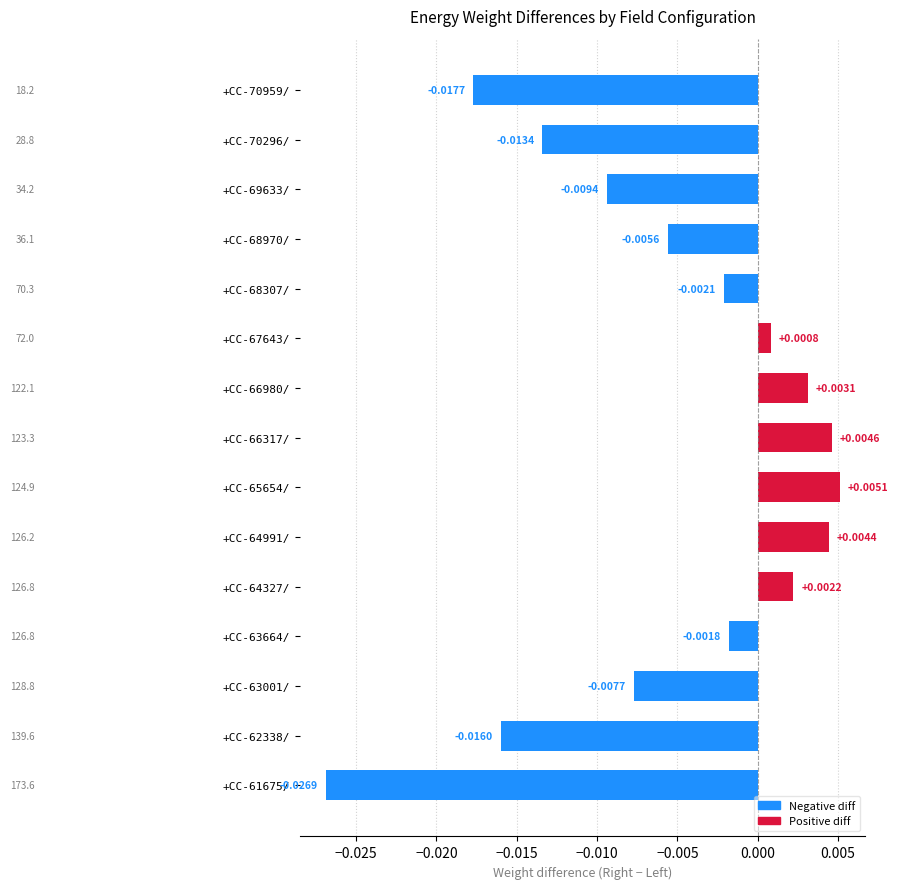

Rank the categories by value from lowest to highest.

+CC-61675/, +CC-70959/, +CC-62338/, +CC-70296/, +CC-69633/, +CC-63001/, +CC-68970/, +CC-68307/, +CC-63664/, +CC-67643/, +CC-64327/, +CC-66980/, +CC-64991/, +CC-66317/, +CC-65654/